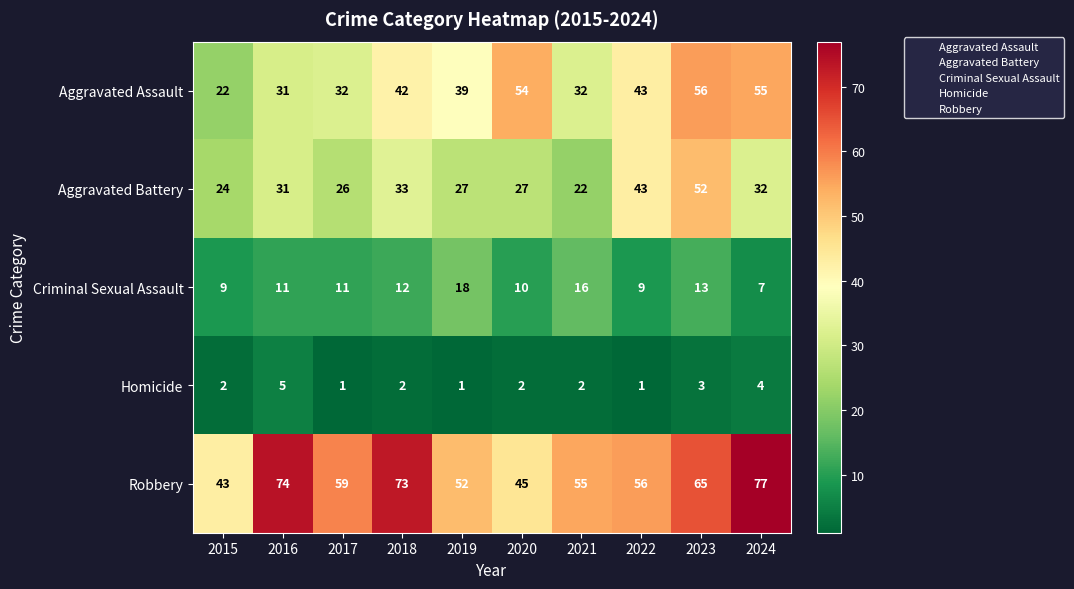

What is the spread (max minus min) of values at 2017?

58